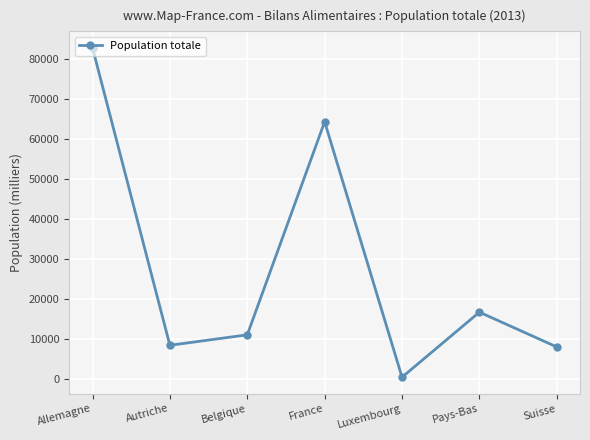

What is the difference between the maximum and minimum values?

82197